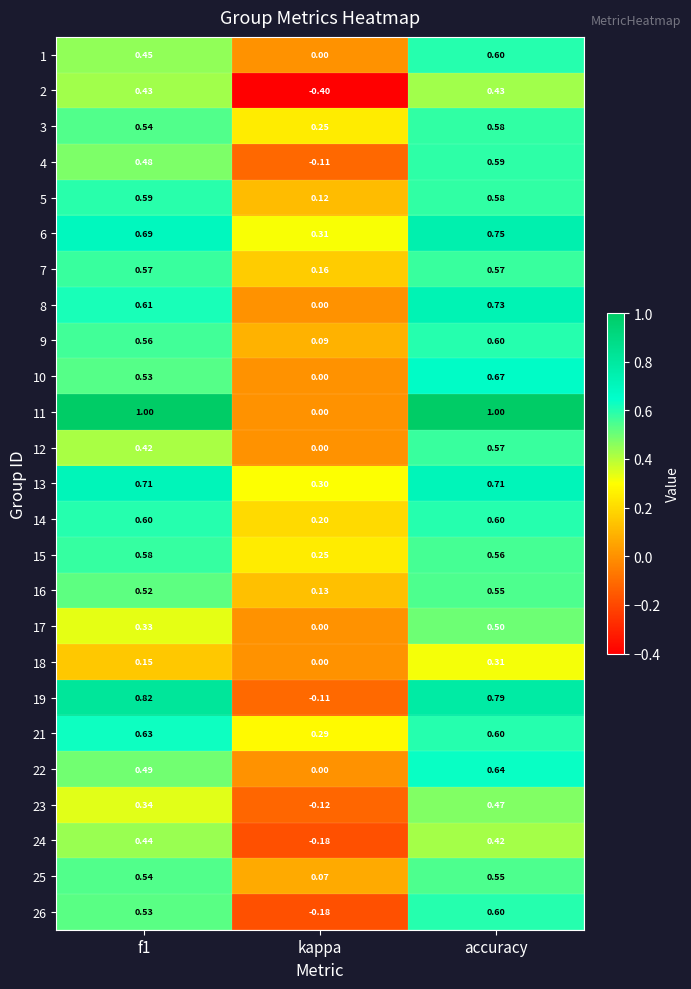

Where is 13 nearest to the value 0?

kappa